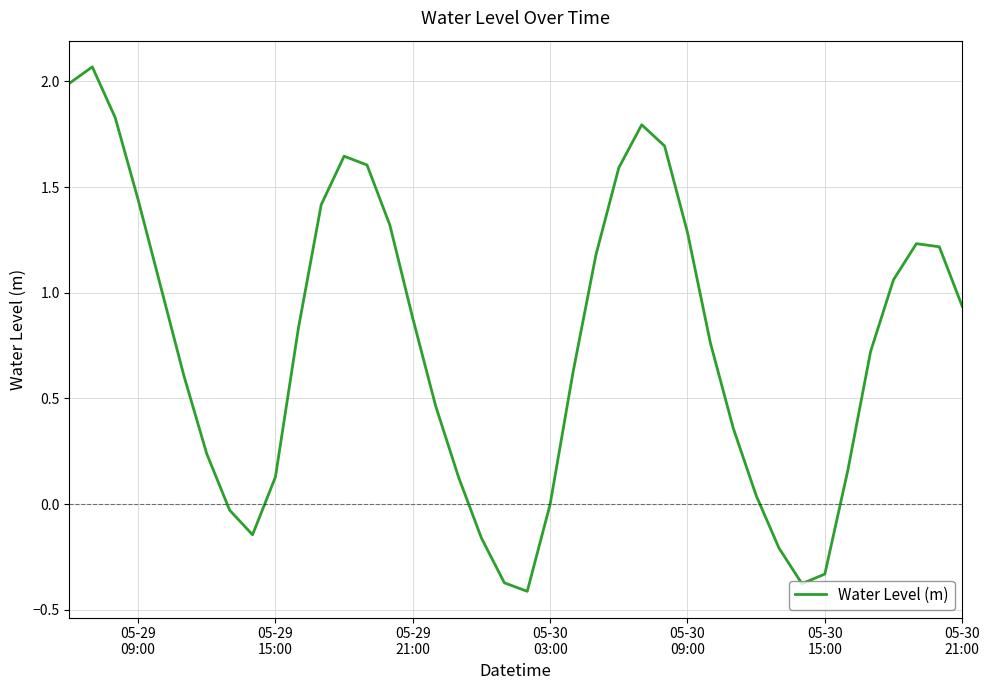

What is the difference between the maximum and minimum values?

2.5